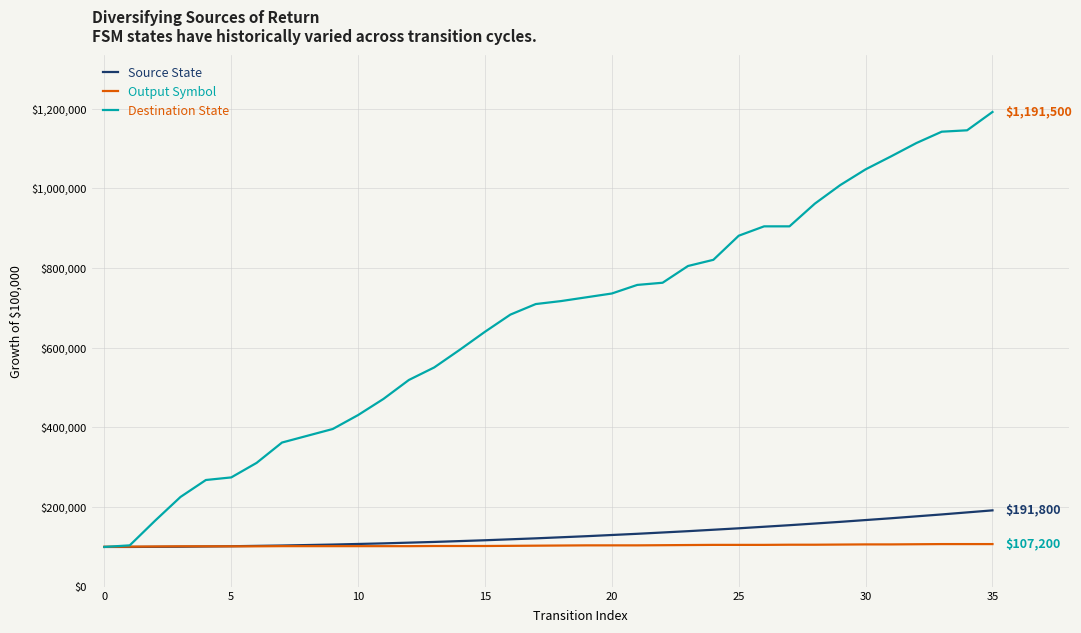

Which series has the widest spread of values?

Destination State